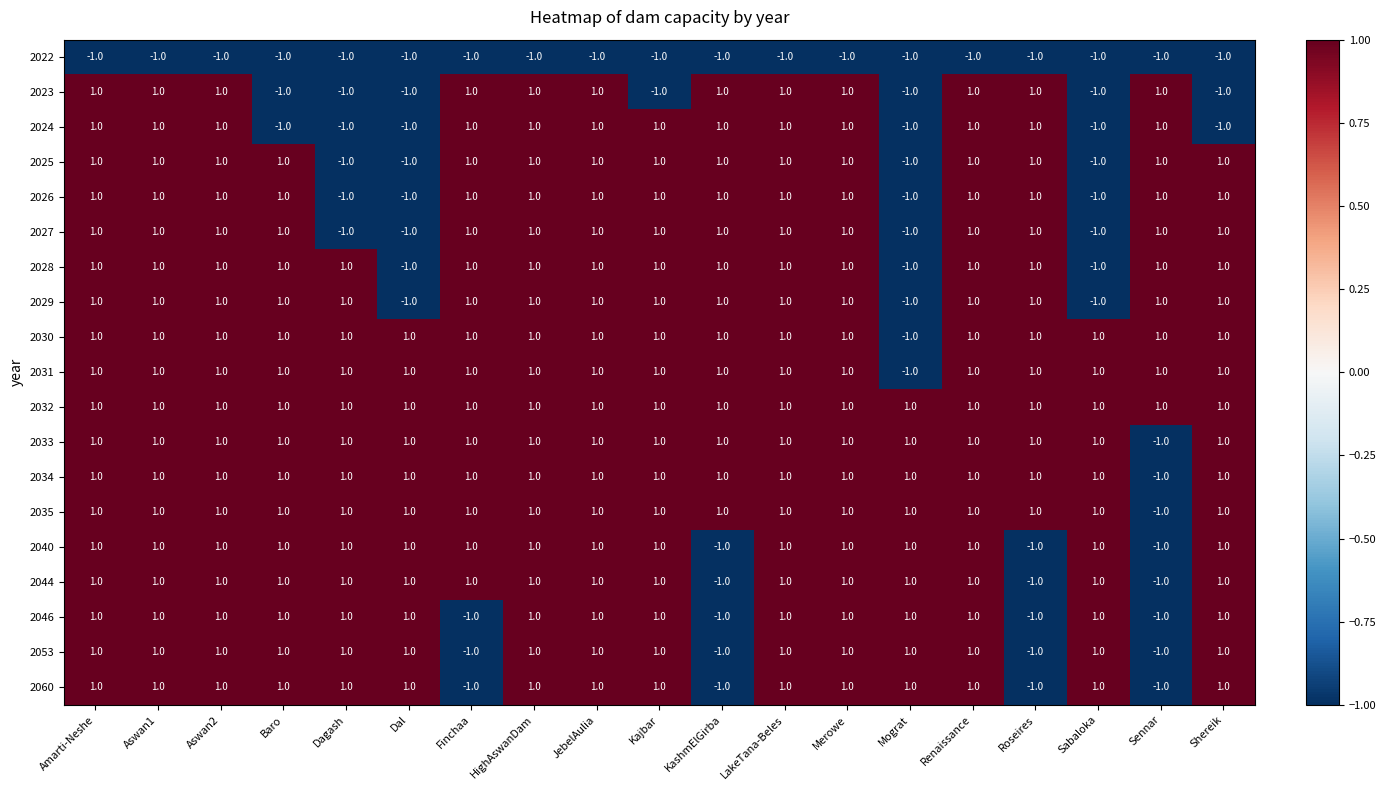

What is the total value across all series at JebelAulia?

17